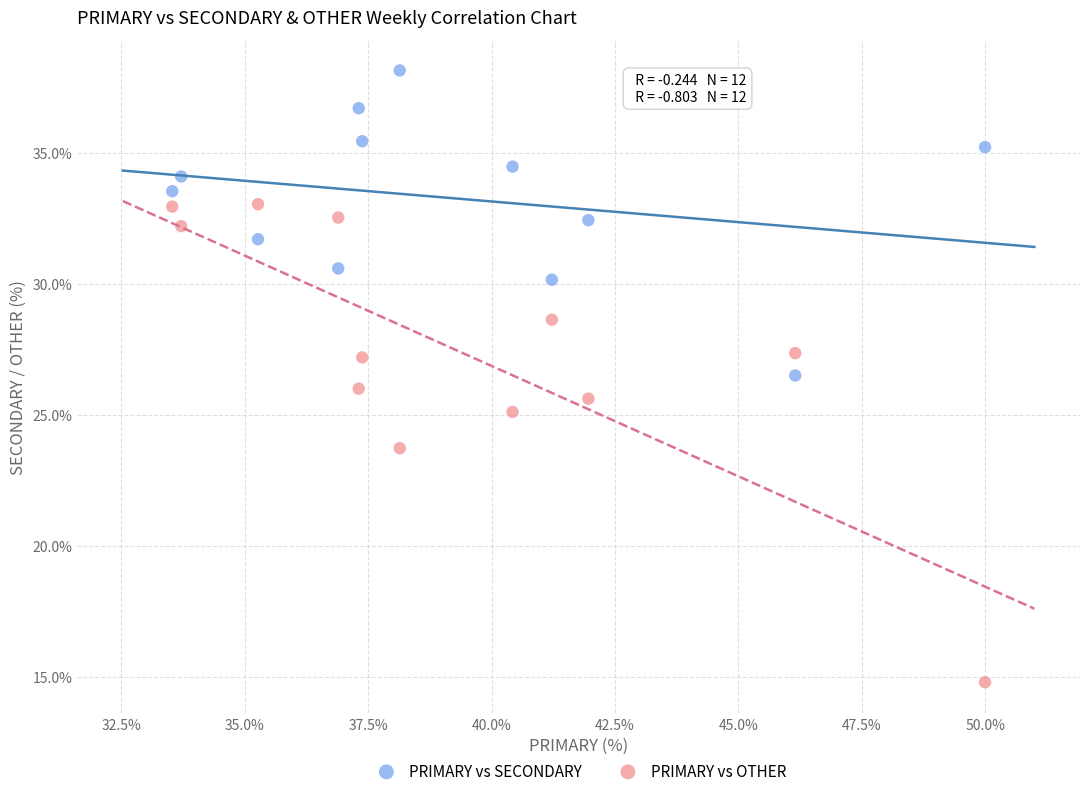

Which series reaches the maximum Y coordinate?

PRIMARY vs SECONDARY